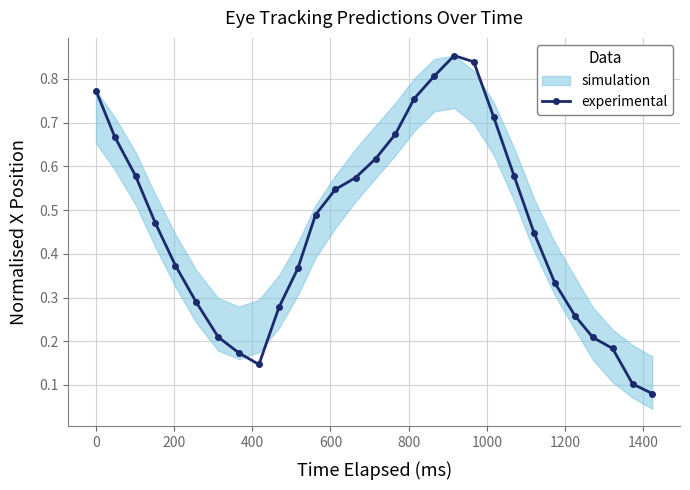

In experimental, how many points are higher than both neighbors (excluding endpoints)?

1